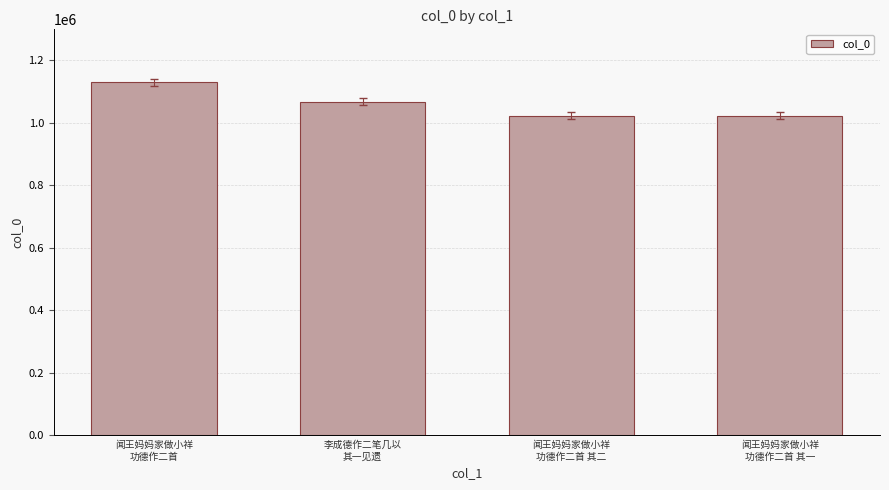

What is the change in value from 闻王妈妈家做小祥
功德作二首 其二 to 闻王妈妈家做小祥
功德作二首 其一?

+1